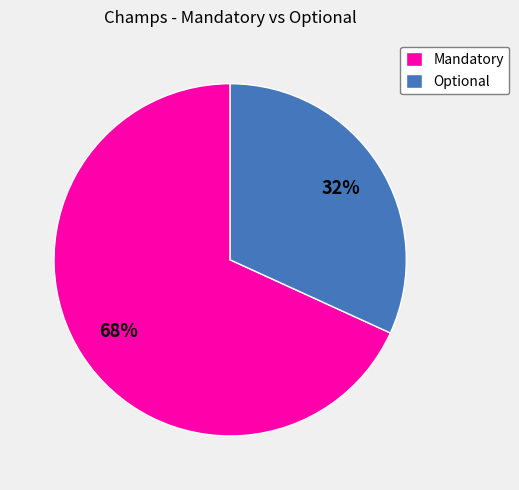

Which slice is the smallest?

Optional